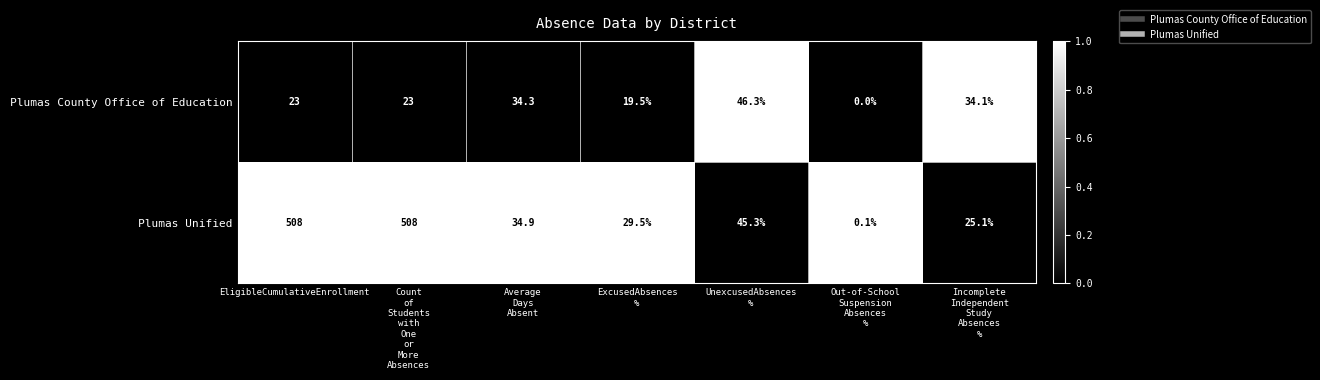

Where does the Plumas Unified series first go above 34?

EligibleCumulativeEnrollment